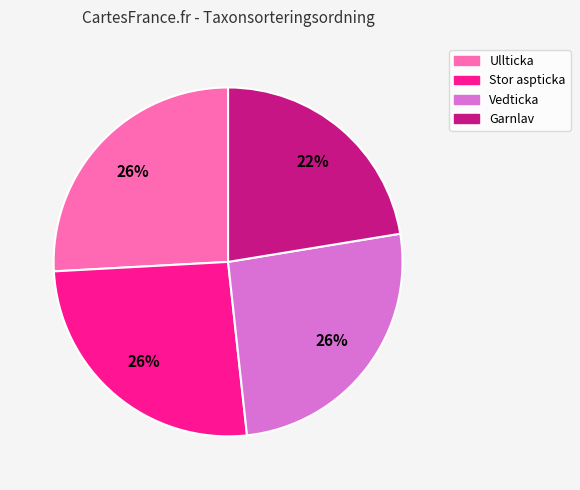

Is there a majority slice in this chart?

No